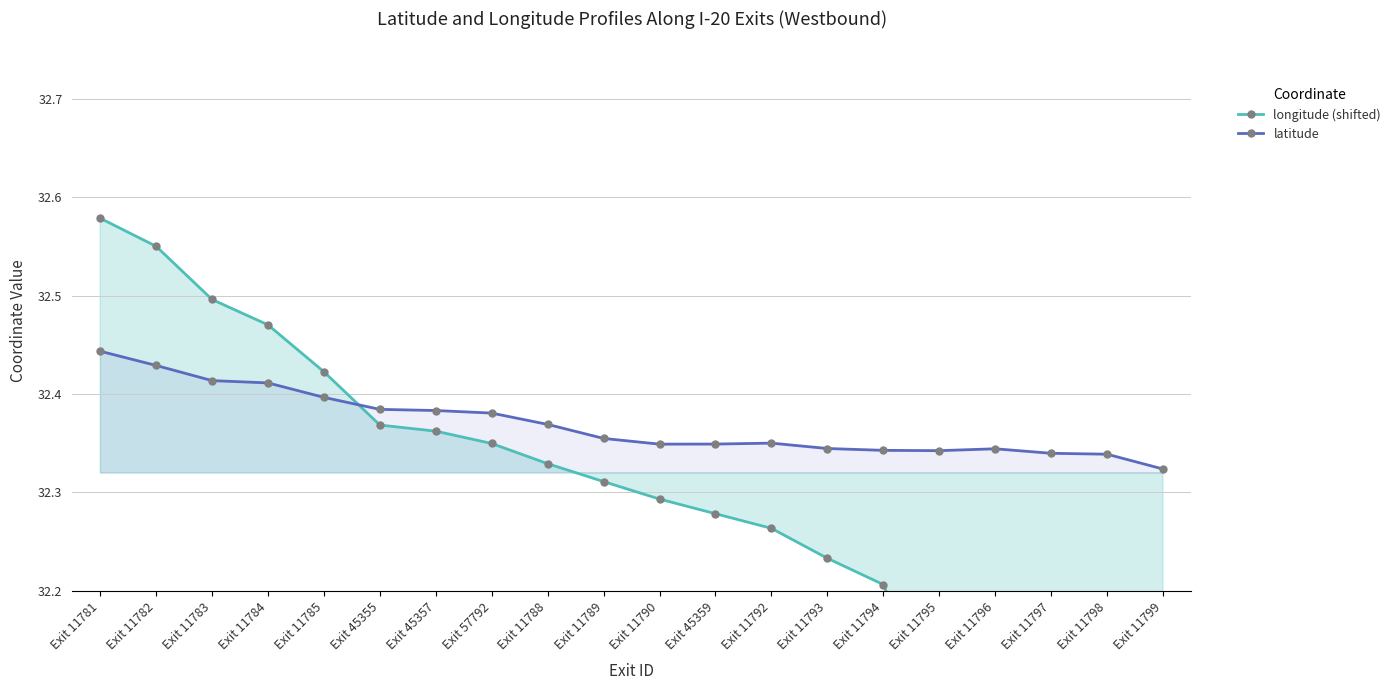

Which category has the highest value in the longitude (shifted) series?

Exit 11781